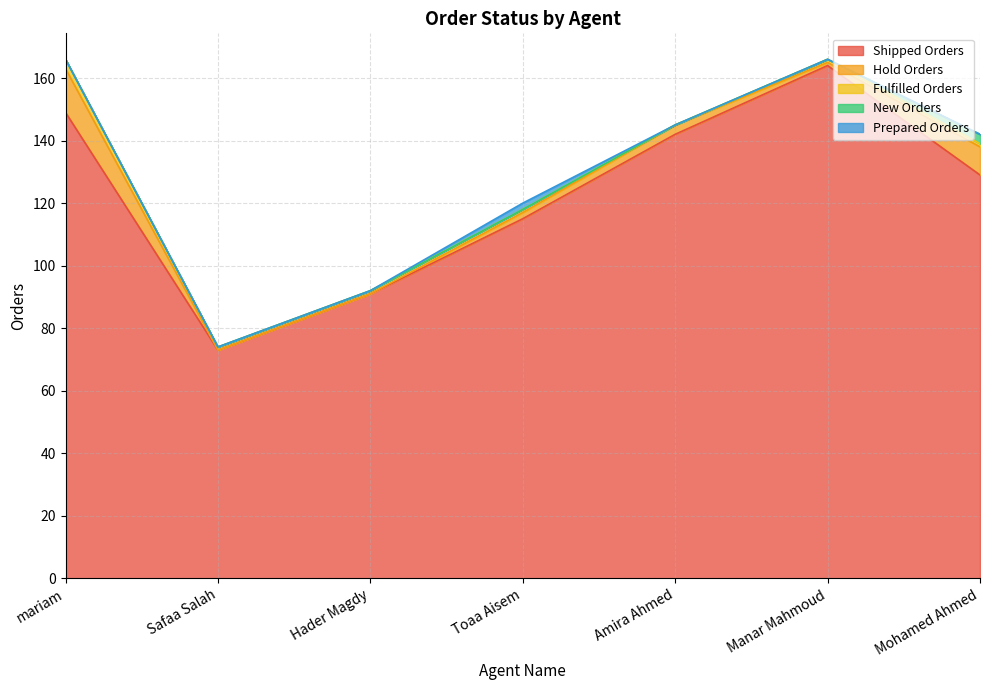

Does the chart display data point markers on the line(s)?

No